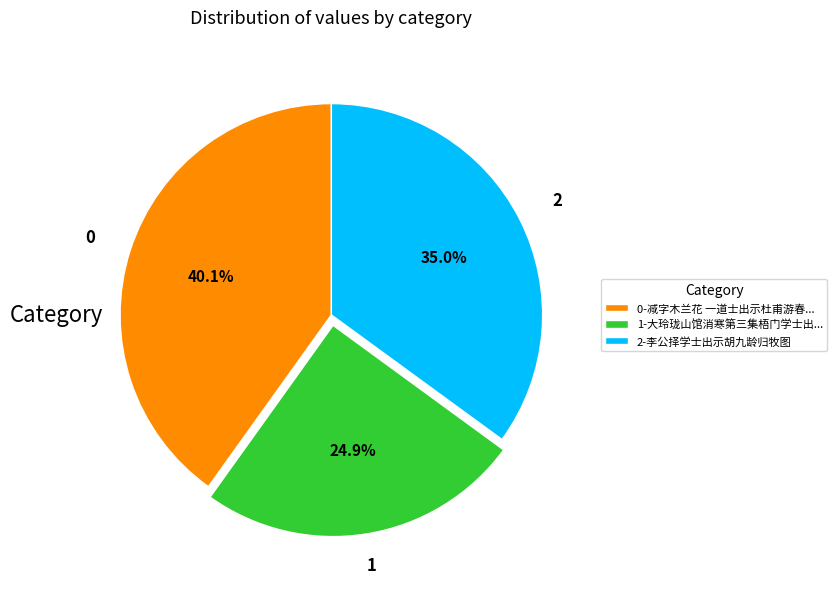

Do 1-大玲珑山馆消寒第三集梧门学士出... and 0-减字木兰花 一道士出示杜甫游春... together represent more than half of the pie?

Yes